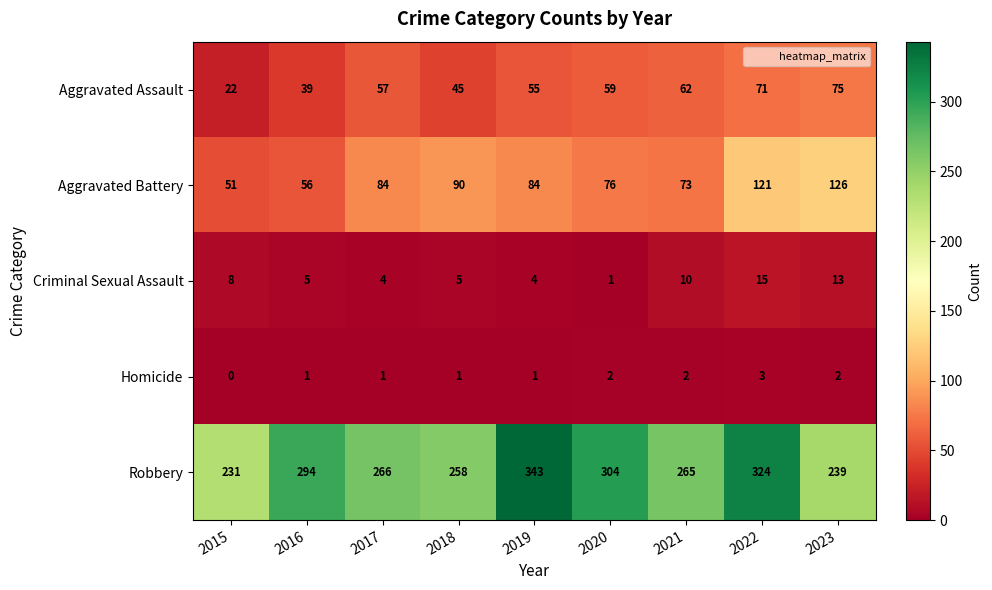

The Criminal Sexual Assault series shows 16 at 2021. True or false?

False